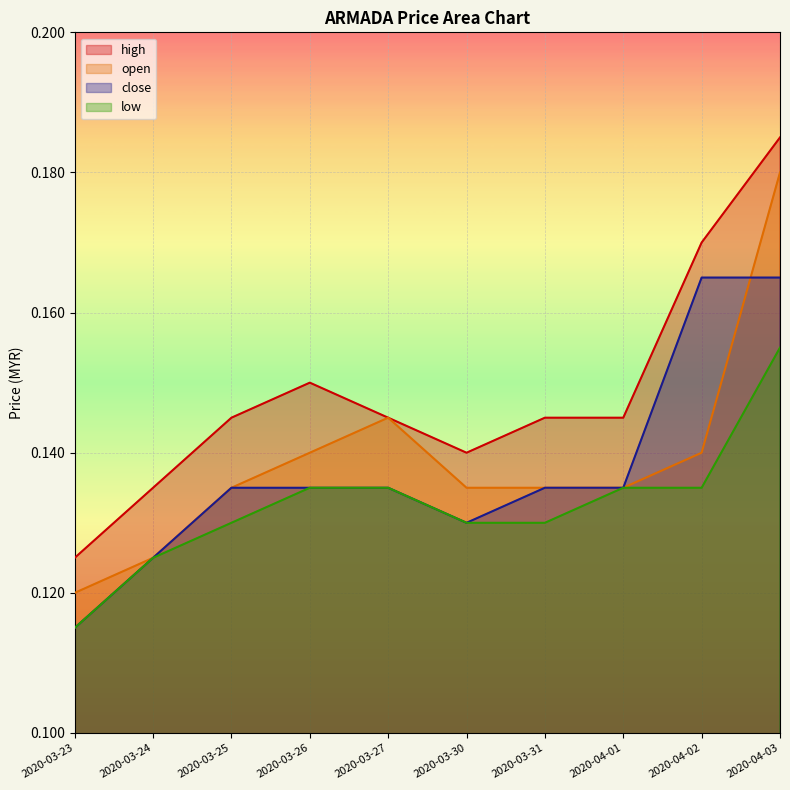

Count the close values in the range 0 to 1.

10